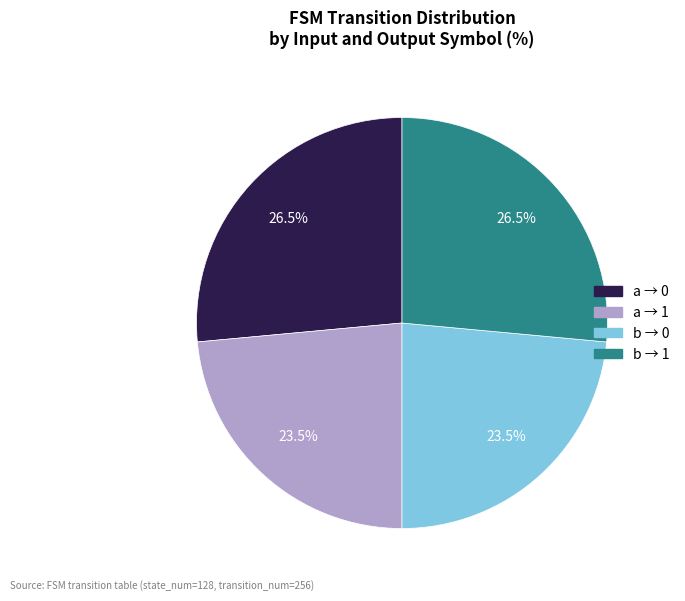

Is there any slice that represents more than half of the pie?

No